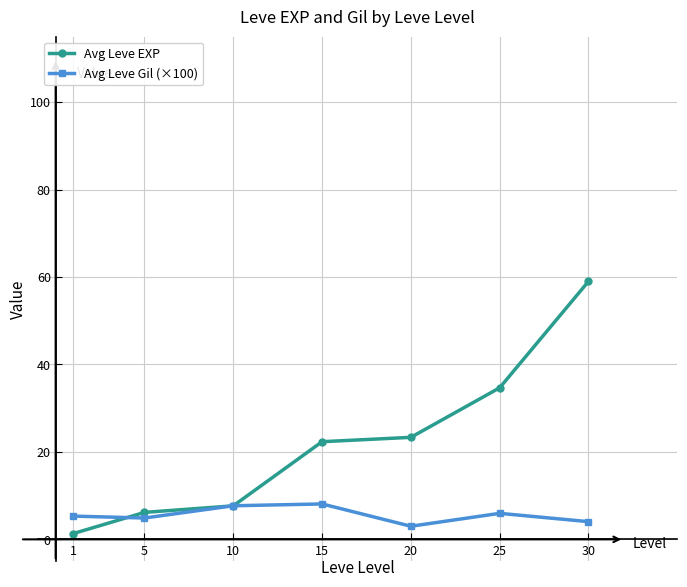

True or false: Avg Leve Gil (×100) has more than 2 interior local peaks.

False